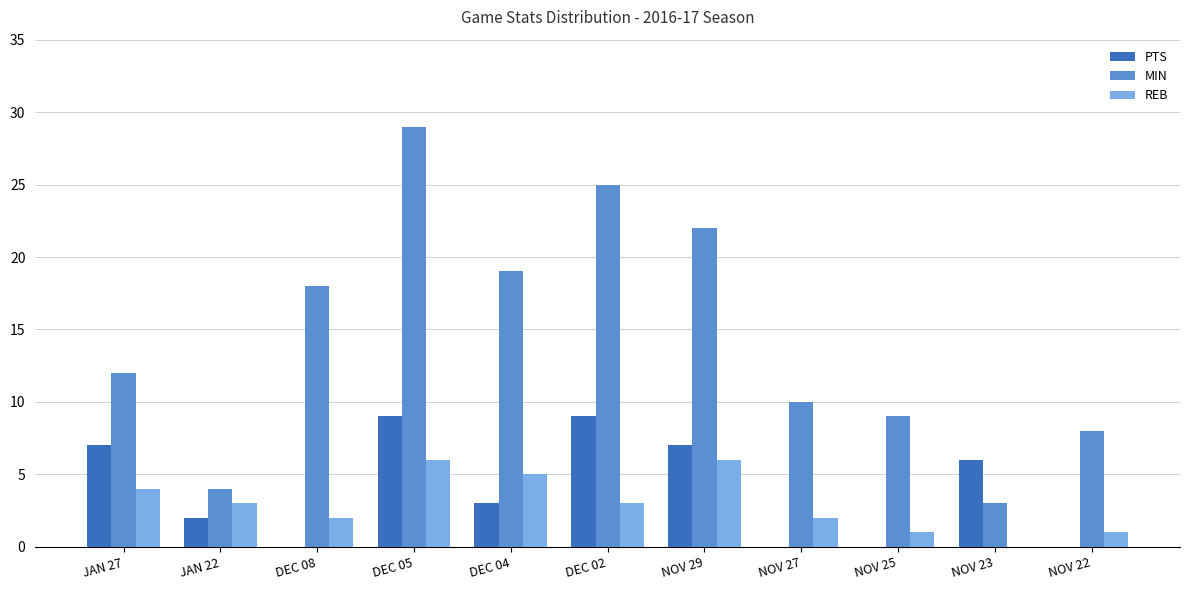

Between JAN 27 and DEC 02, which series saw the biggest shift?

MIN